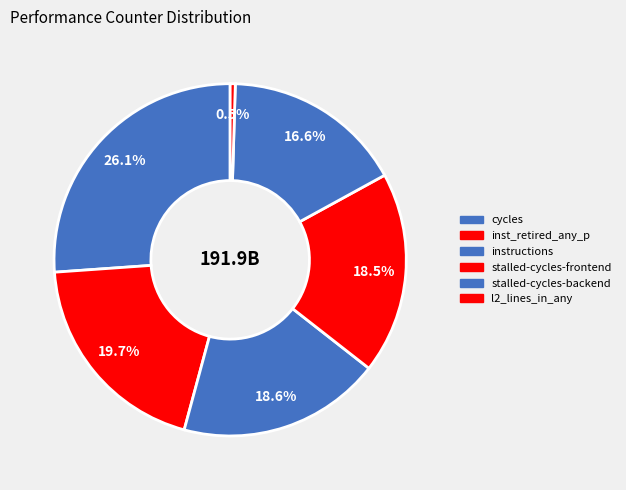

How many segments does this pie chart have?

6